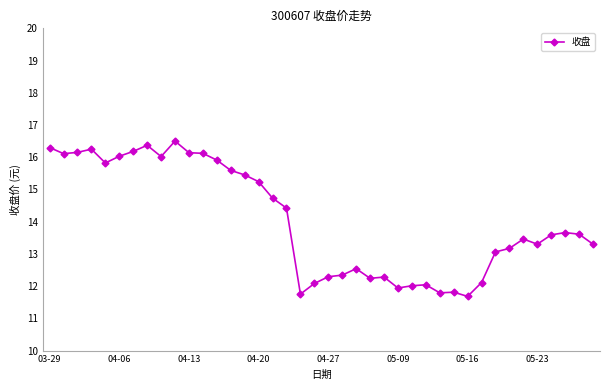

What is the value of the 33rd point from the left?

13.1